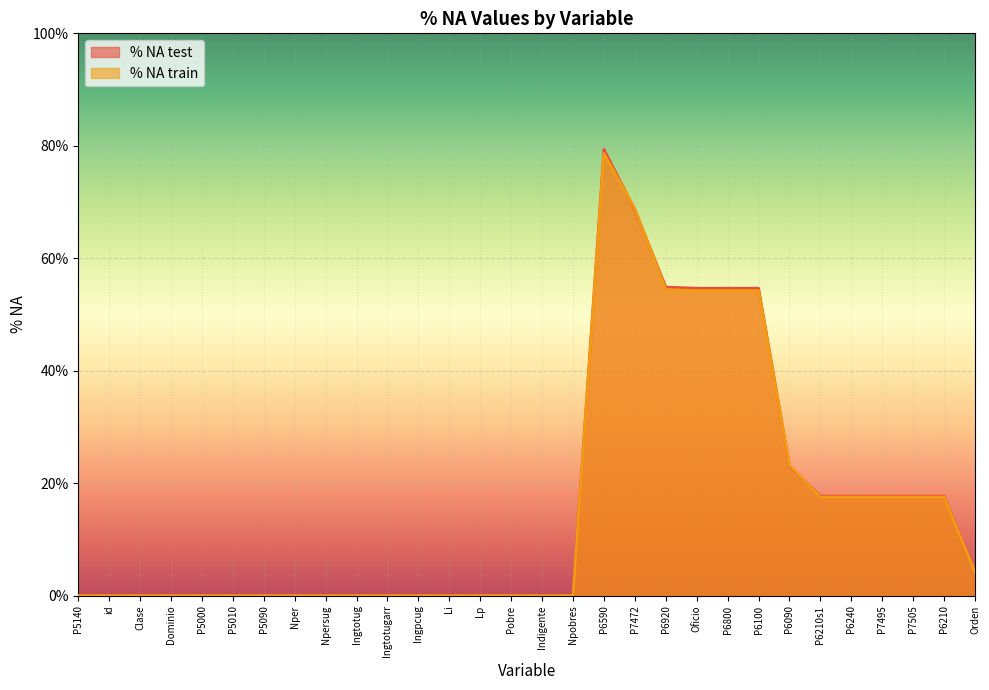

What is the average value of the % NA train series?

0.2